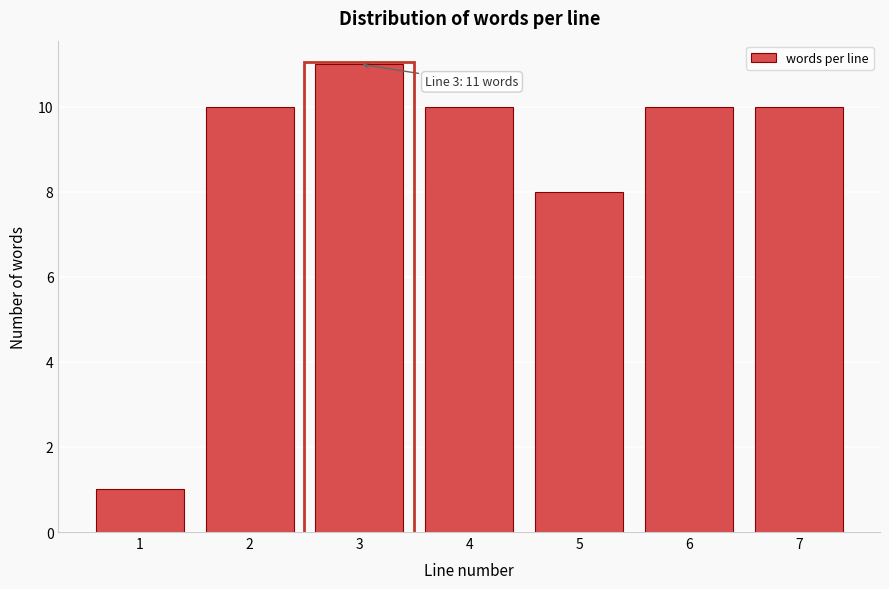

Reading left to right, what are all the values shown in this chart?

1=1	2=10	3=11	4=10	5=8	6=10	7=10